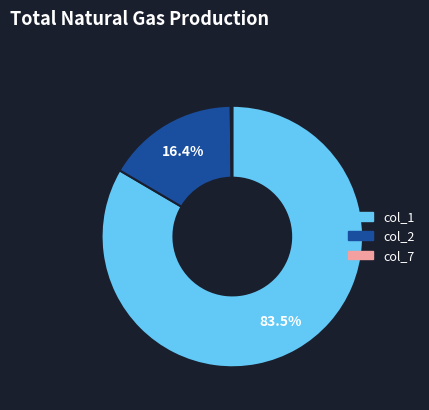

Does any single category account for the majority?

Yes